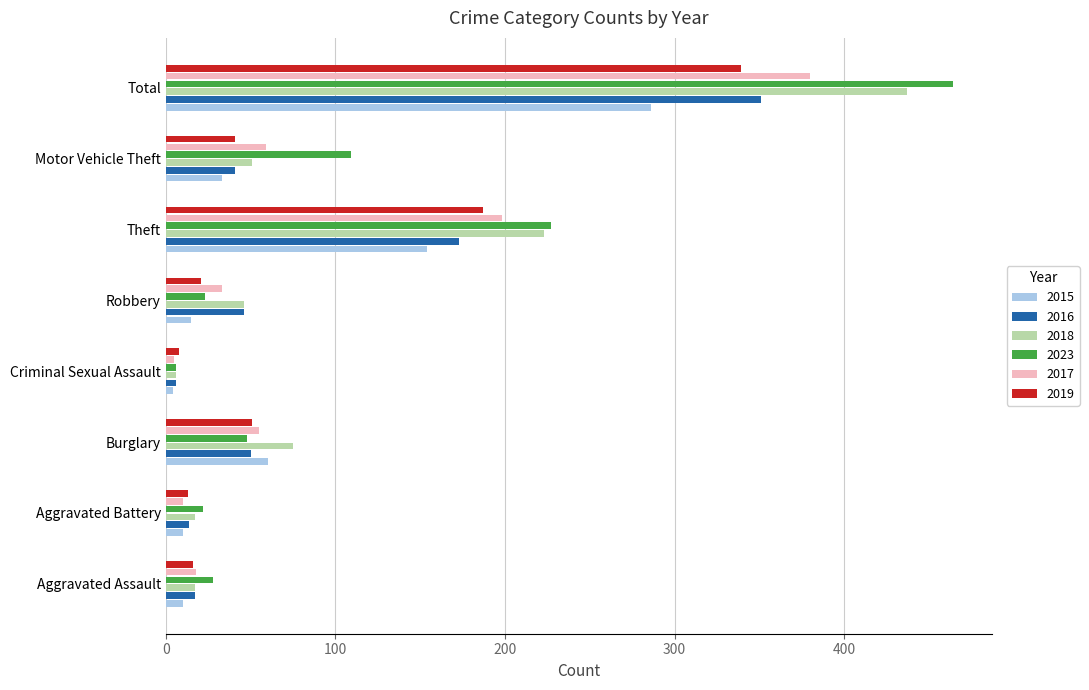

Which category has the highest value across all series?

Total